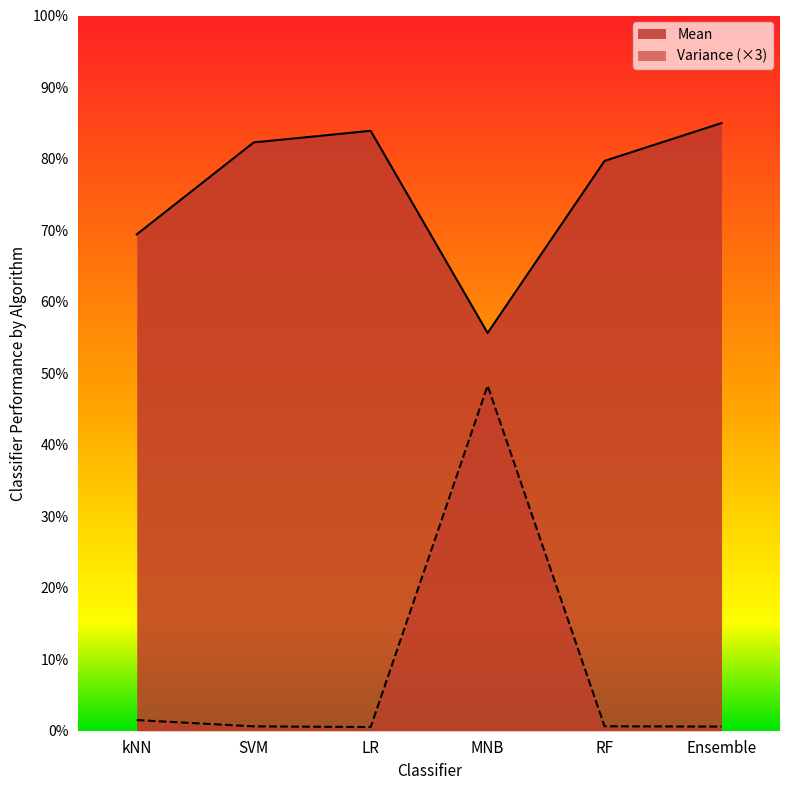

True or false: Variance has a value of 0.0 at kNN.

True